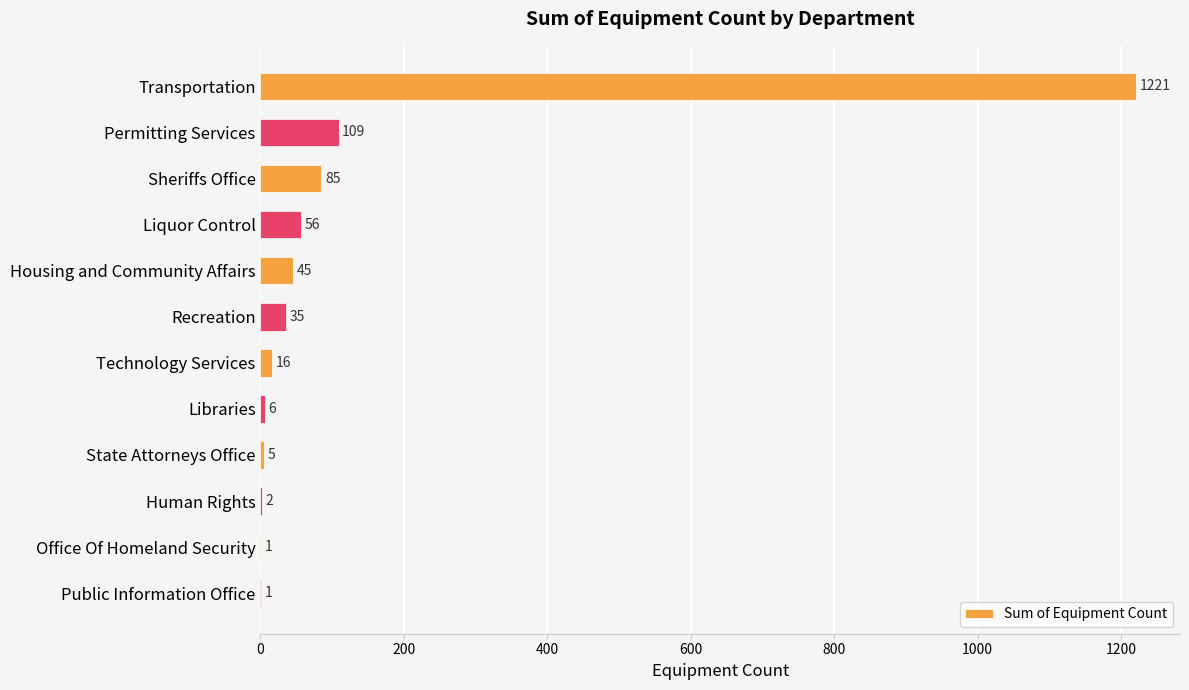

What is the ratio of the value at Liquor Control to the value at State Attorneys Office?

11.2